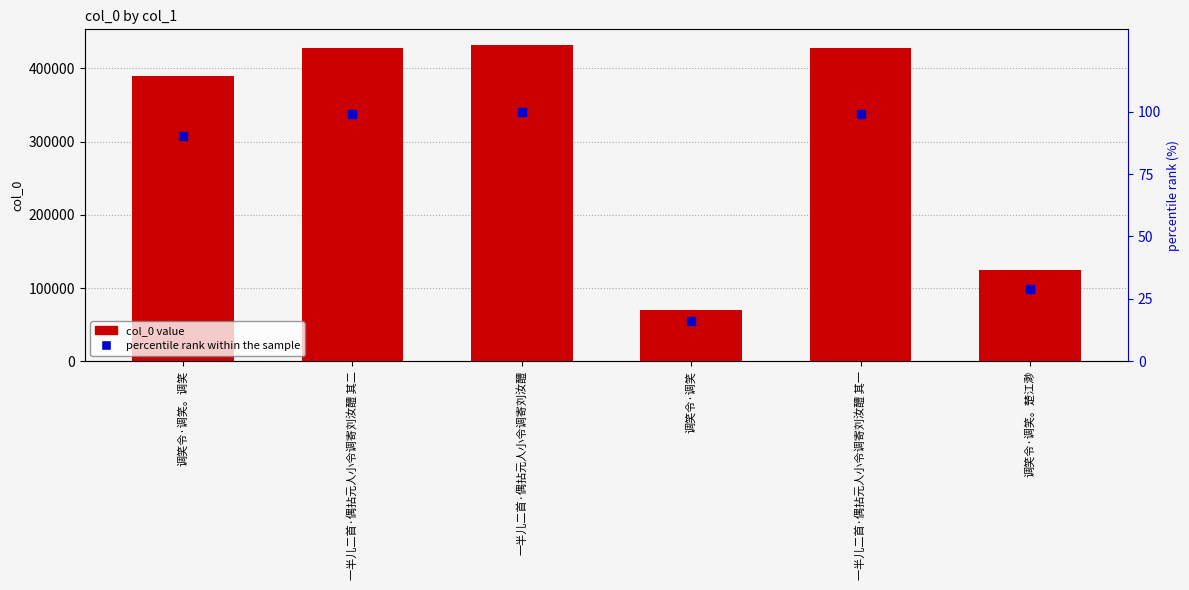

Which series contains the highest Y value?

col_0